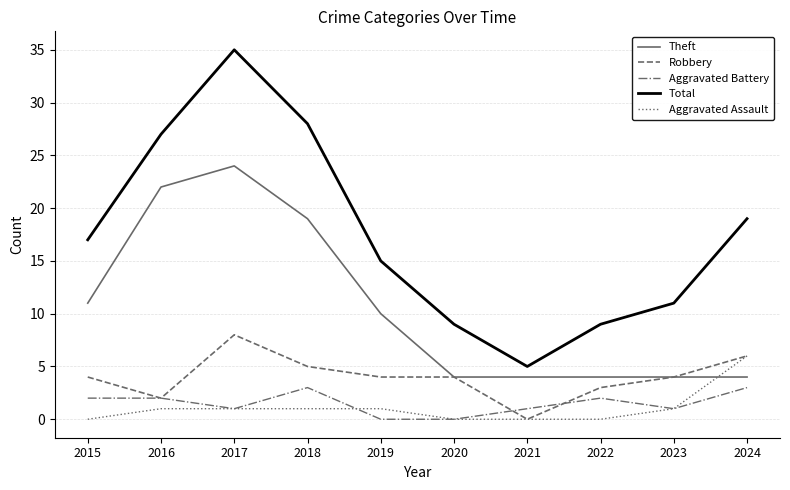

What are all the series names shown in the legend?

Theft, Robbery, Aggravated Battery, Total, Aggravated Assault